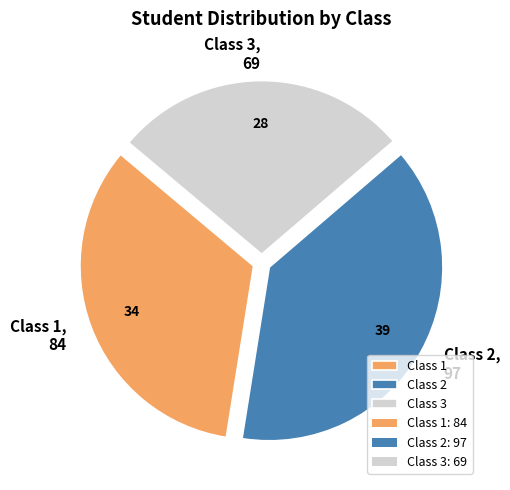

Is Class 1 the majority of the pie?

No